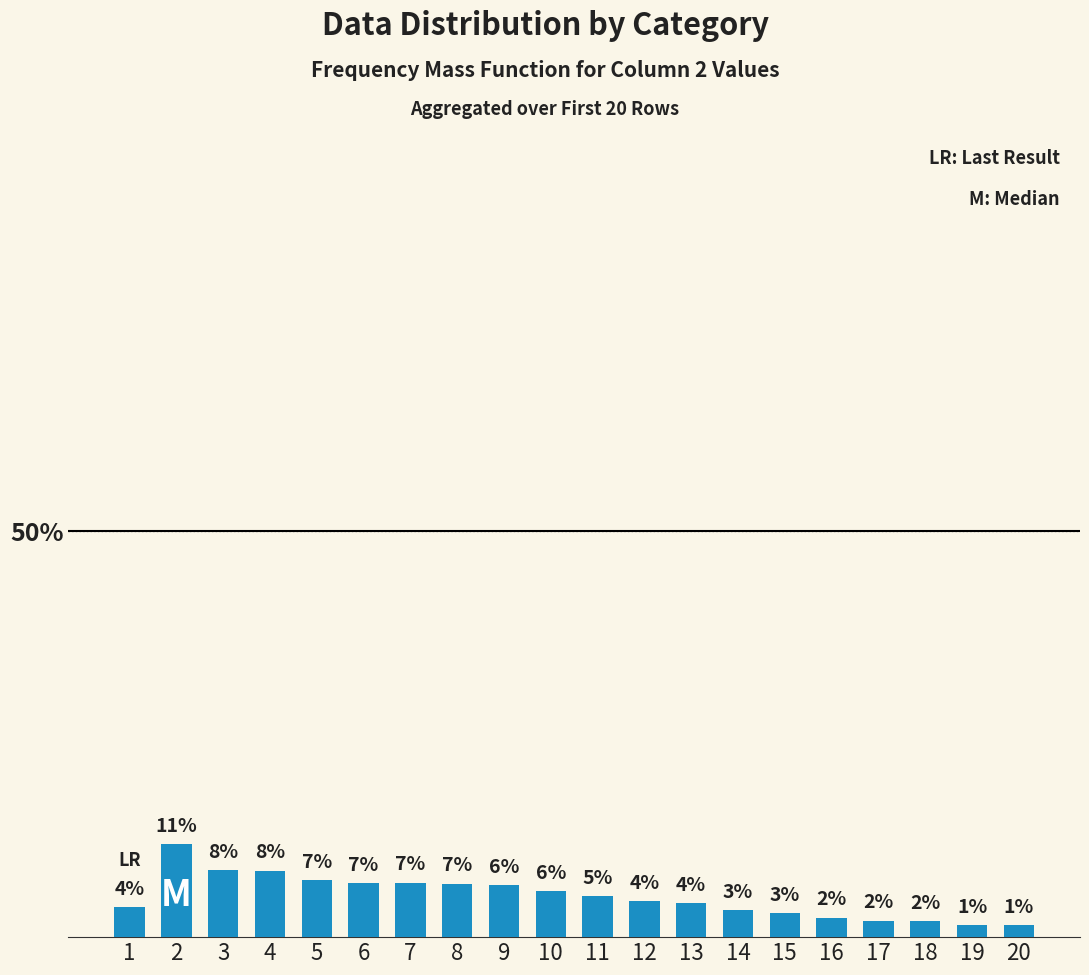

What is the average value?

5.0